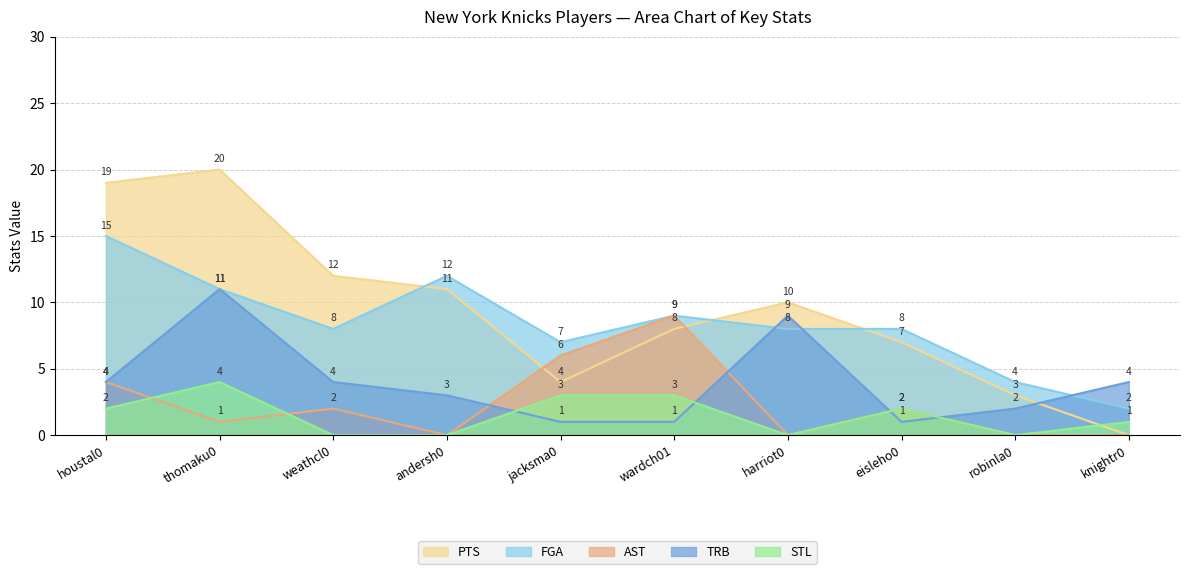

Rank the categories by PTS value from lowest to highest.

knightr0, robinla0, jacksma0, eisleho0, wardch01, harriot0, andersh0, weathcl0, houstal0, thomaku0